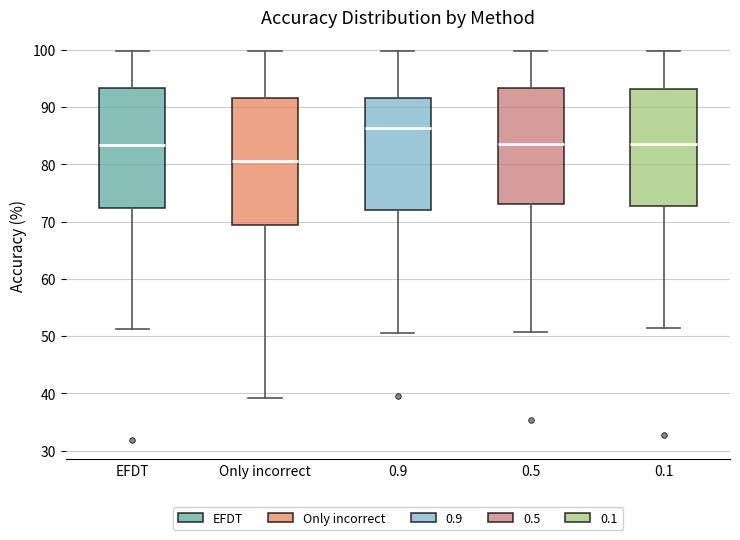

Reading left to right, read every box against the y-axis: the position of its median line, the range the box covers, and the ends of its whiskers. The values are not printed on the chart, so give them approximately, as read against the axis.

EFDT: median 83, box 72 to 93, whiskers 51 to 100
Only incorrect: median 81, box 69 to 92, whiskers 39 to 100
0.9: median 86, box 72 to 92, whiskers 51 to 100
0.5: median 84, box 73 to 93, whiskers 51 to 100
0.1: median 84, box 73 to 93, whiskers 51 to 100